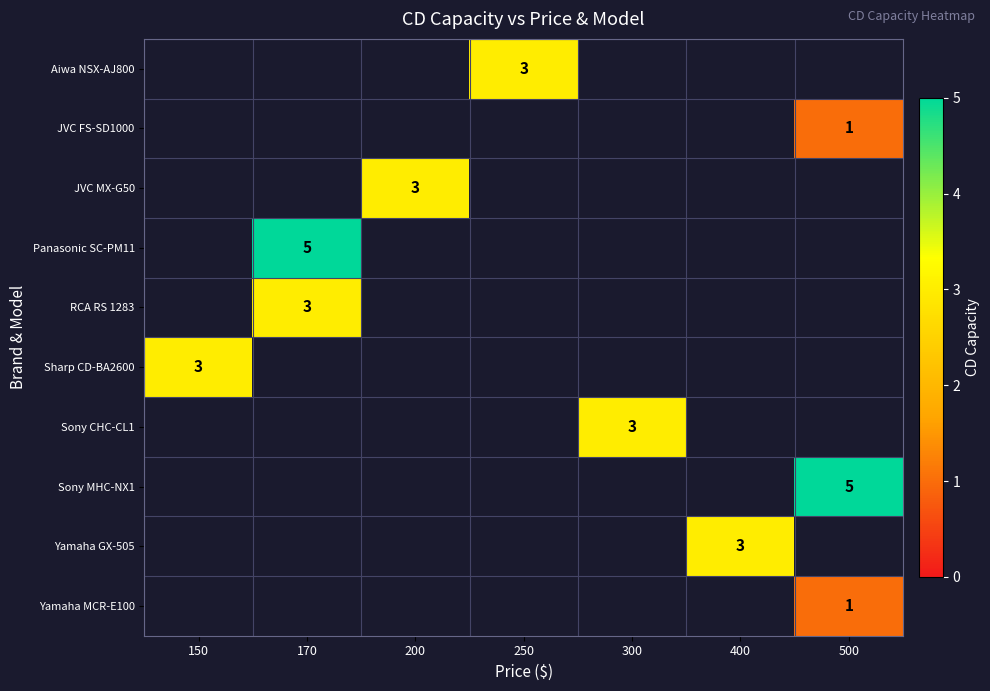

Is the value of RCA RS 1283 at 150 greater than the value of Sony CHC-CL1 at 400?

No